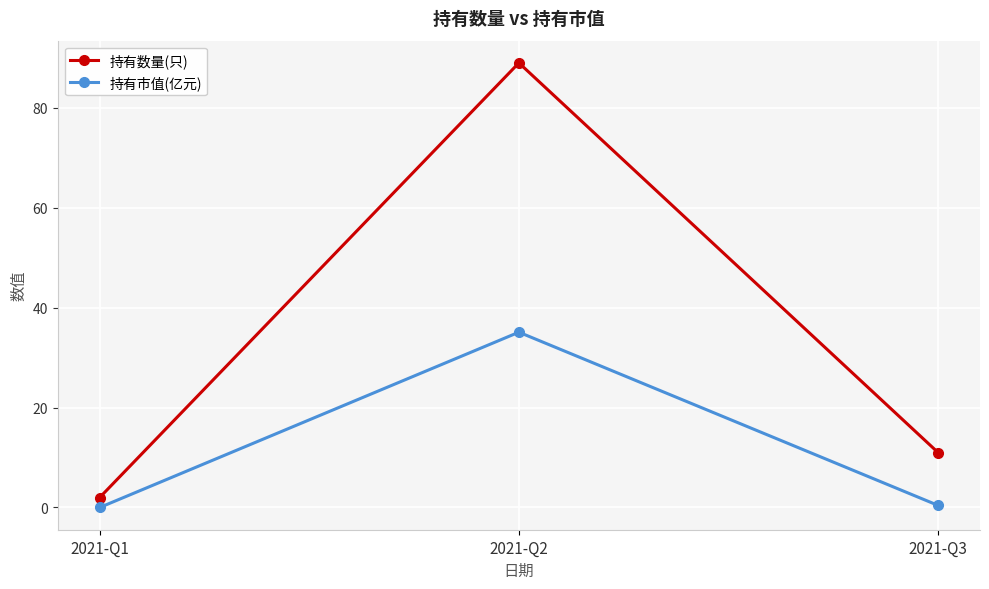

Reading right to left, transcribe all the data shown in this chart.

持有数量(只): 11.0	89.0	2.0
持有市值(亿元): 0.4	35.1	0.0